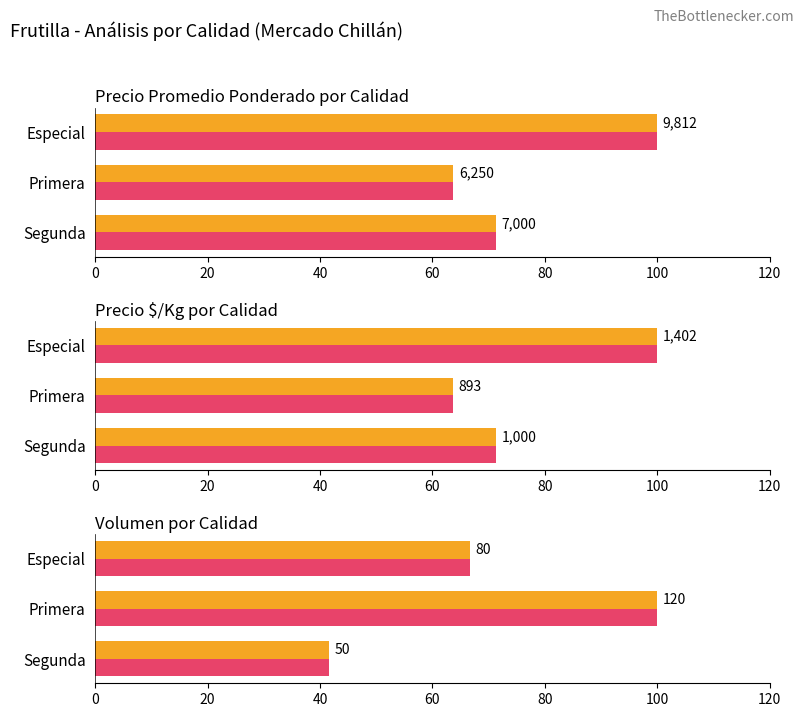

What is the average value of the Precio promedio ponderado (max) series?

78.3